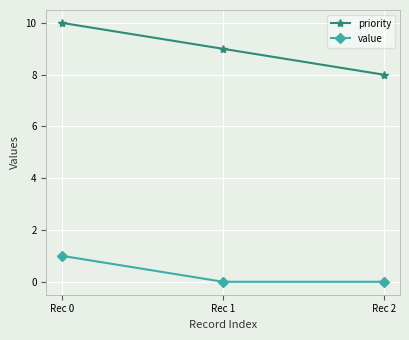

What is the maximum value shown in the chart?

10